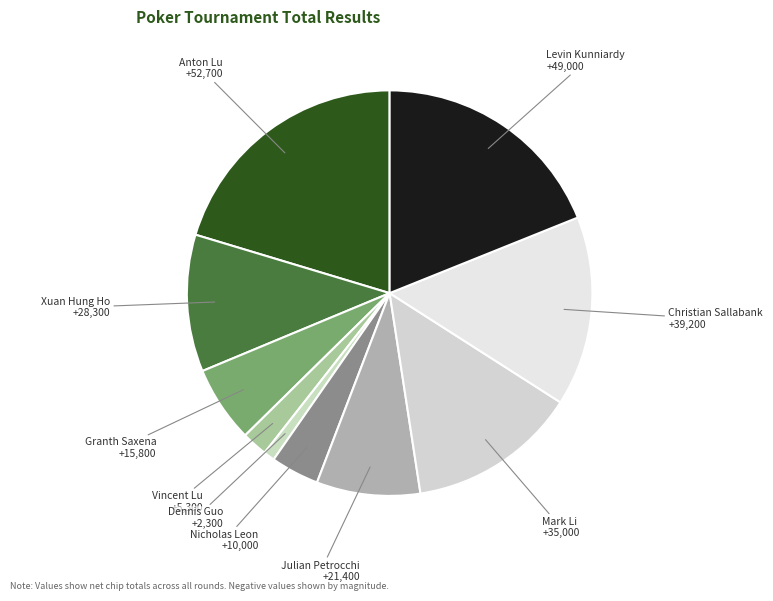

Is the sum of Anton Lu and Julian Petrocchi greater than half?

No